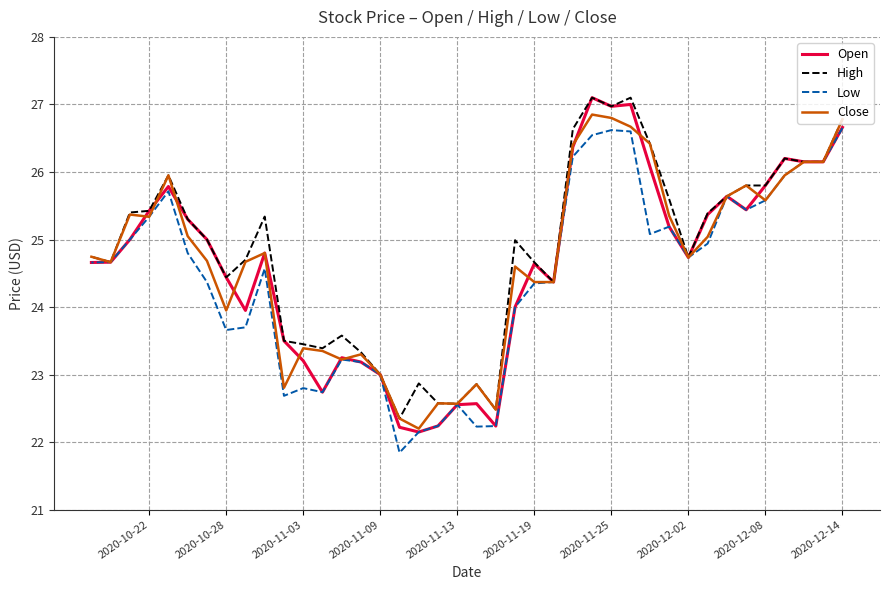

The Close series shows 14.0 at 2020-12-14. True or false?

False